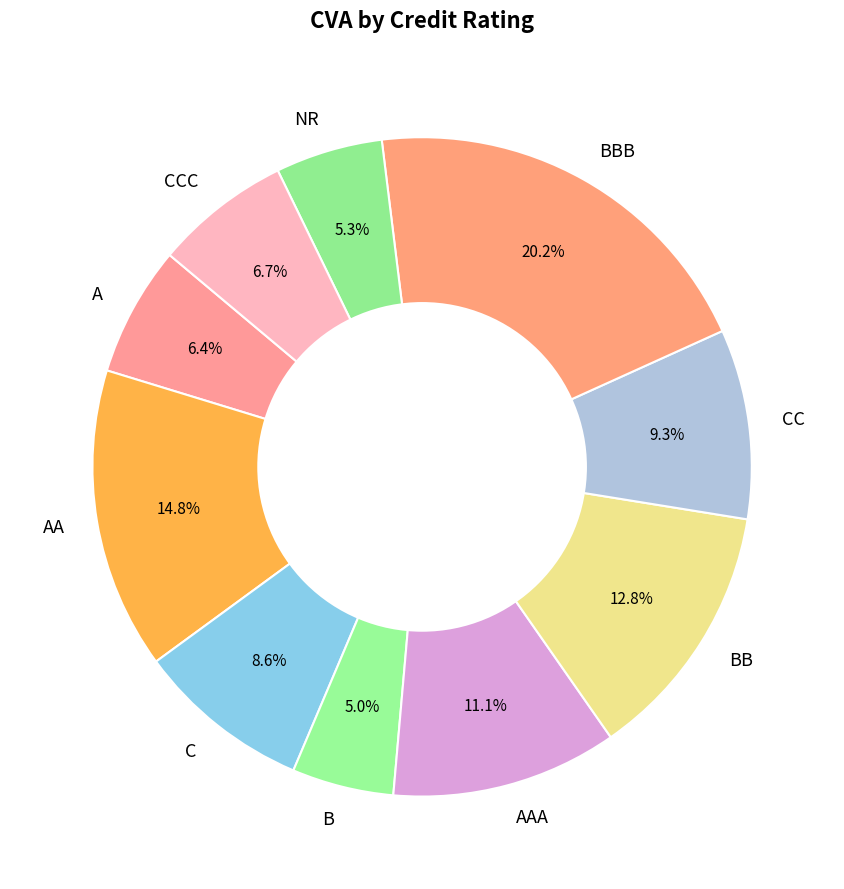

Count the number of slices in the pie.

10